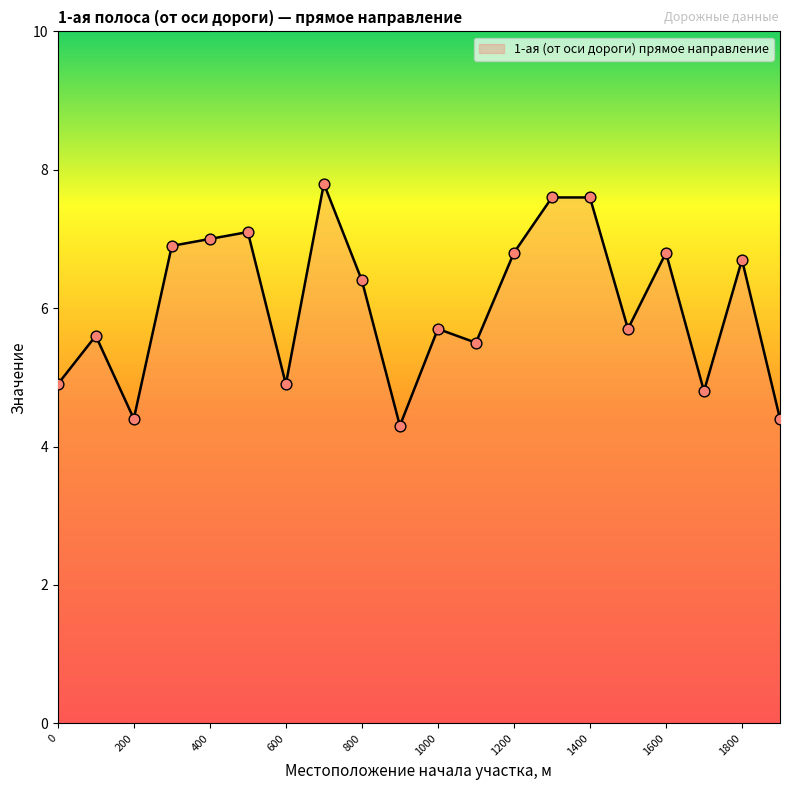

What is the greatest value displayed?

7.8